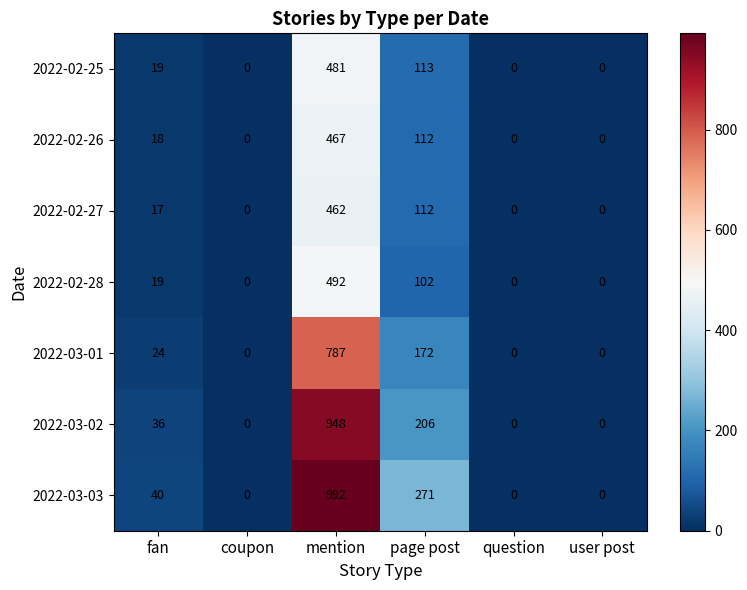

Rank the series at mention from lowest to highest value.

2022-02-27, 2022-02-26, 2022-02-25, 2022-02-28, 2022-03-01, 2022-03-02, 2022-03-03